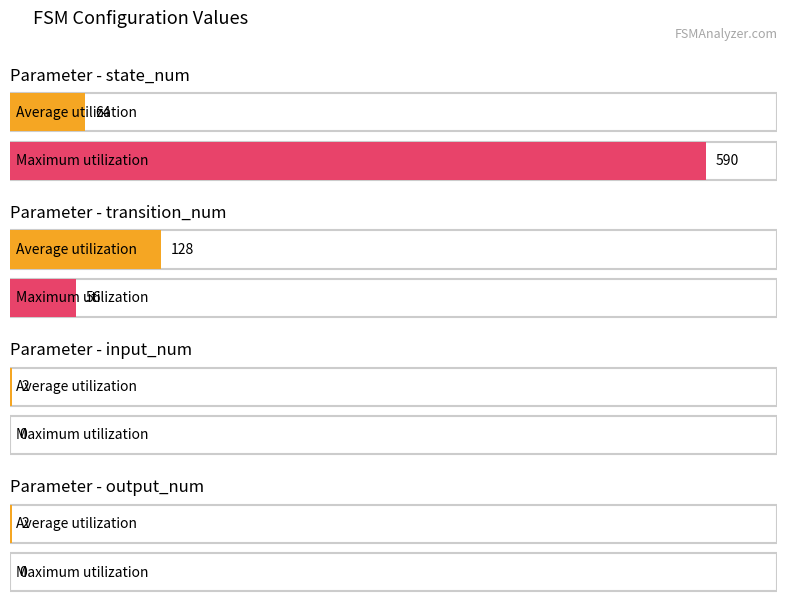

At which category does the chart reach its minimum across all series?

input_num